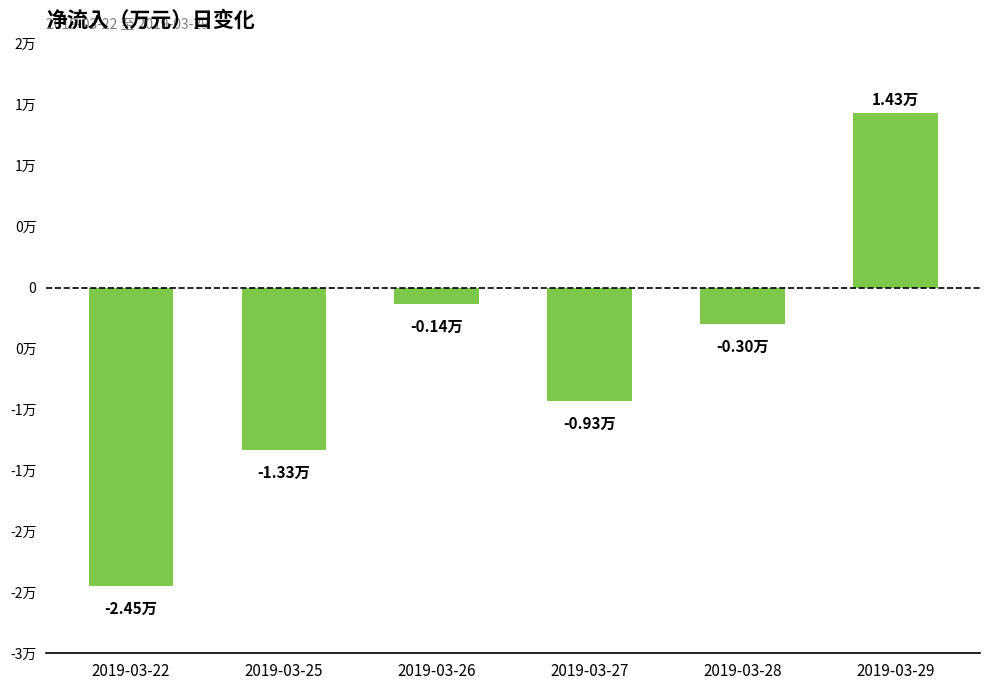

Rank the categories by value from highest to lowest.

2019-03-29, 2019-03-26, 2019-03-28, 2019-03-27, 2019-03-25, 2019-03-22